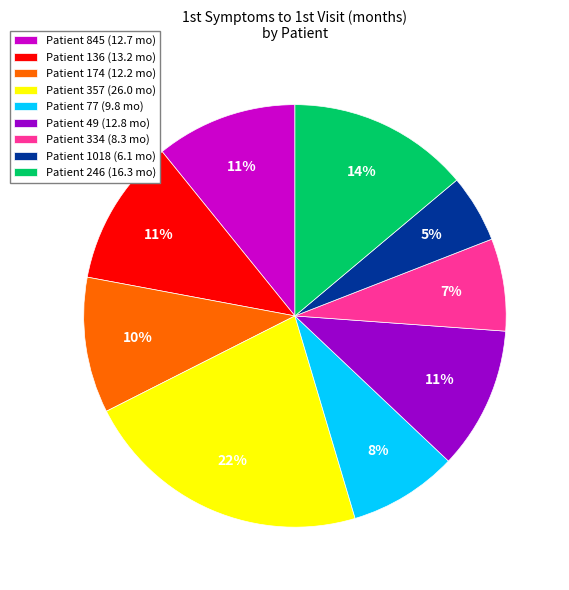

To the nearest percent, what is the average slice percentage?

11%